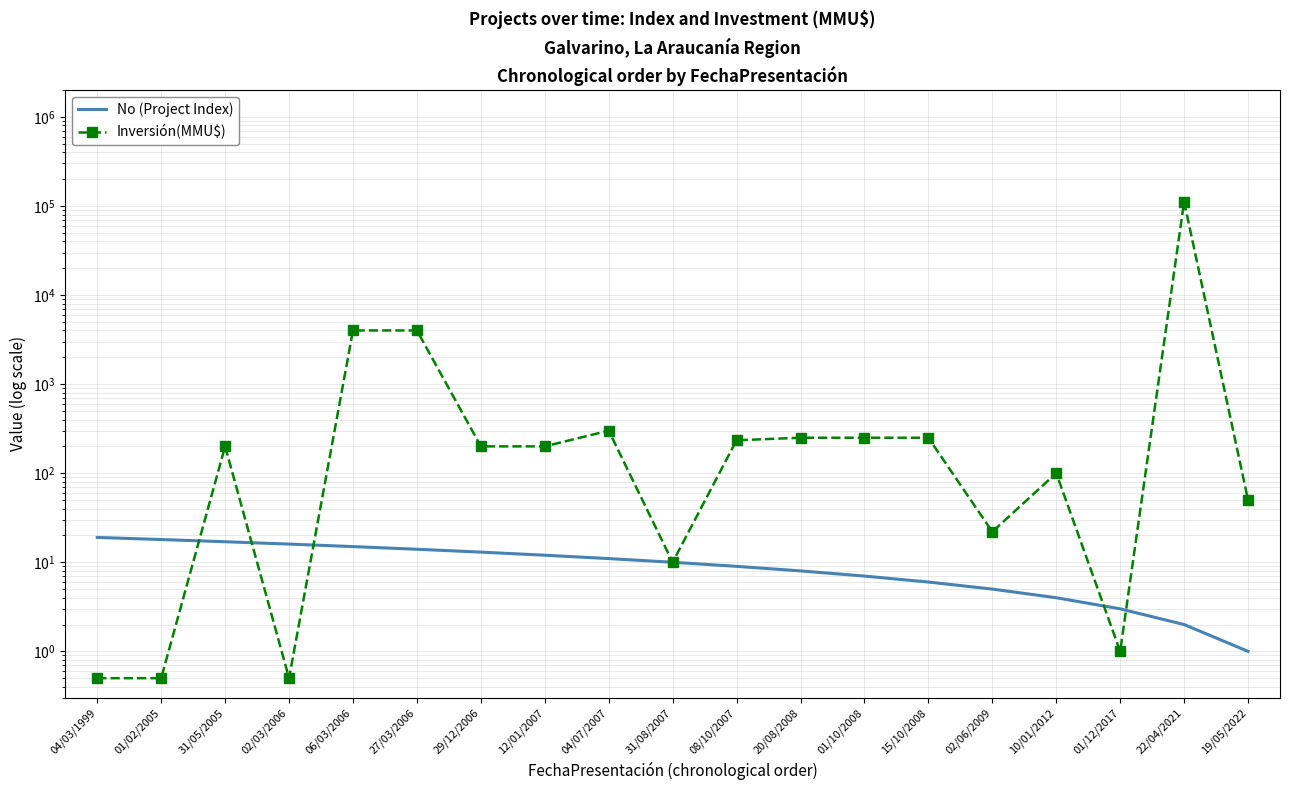

What is the highest value of the No (Project Index) series?

19.0